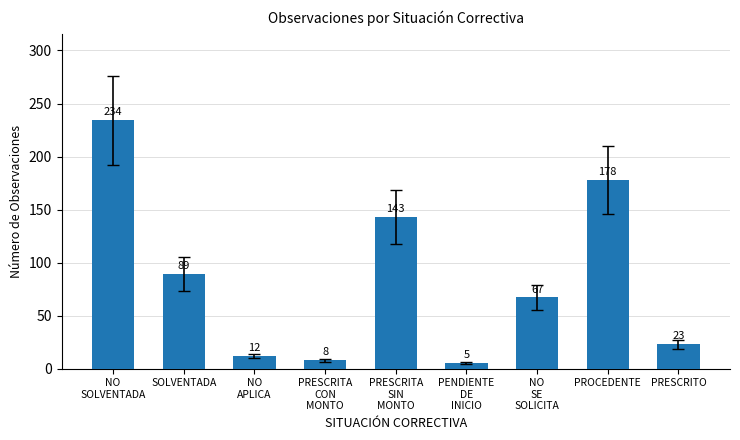

How many bars are there in total?

9